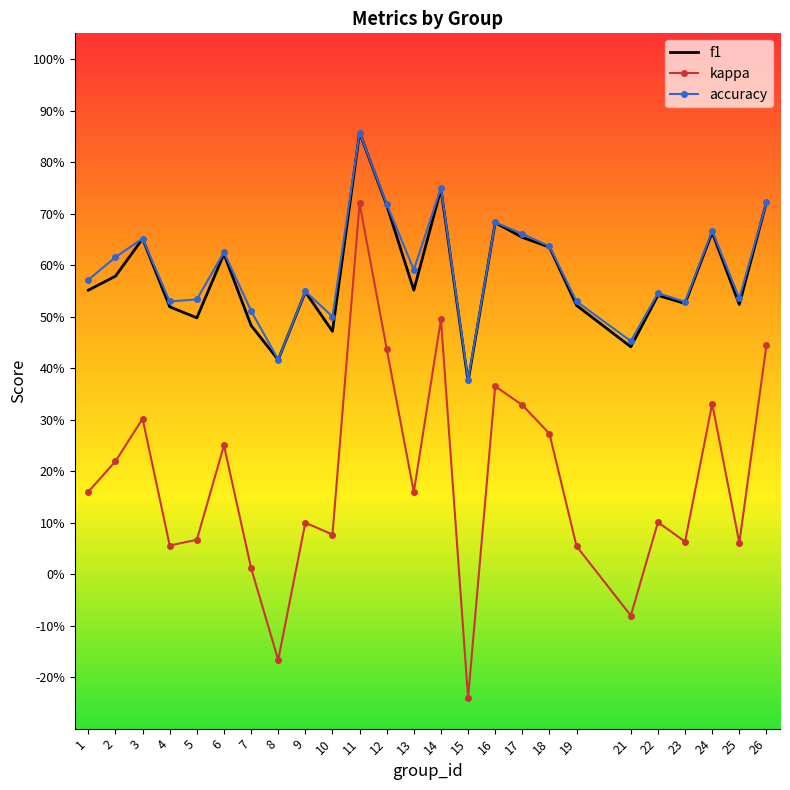

What are all the series names shown in the legend?

f1, kappa, accuracy